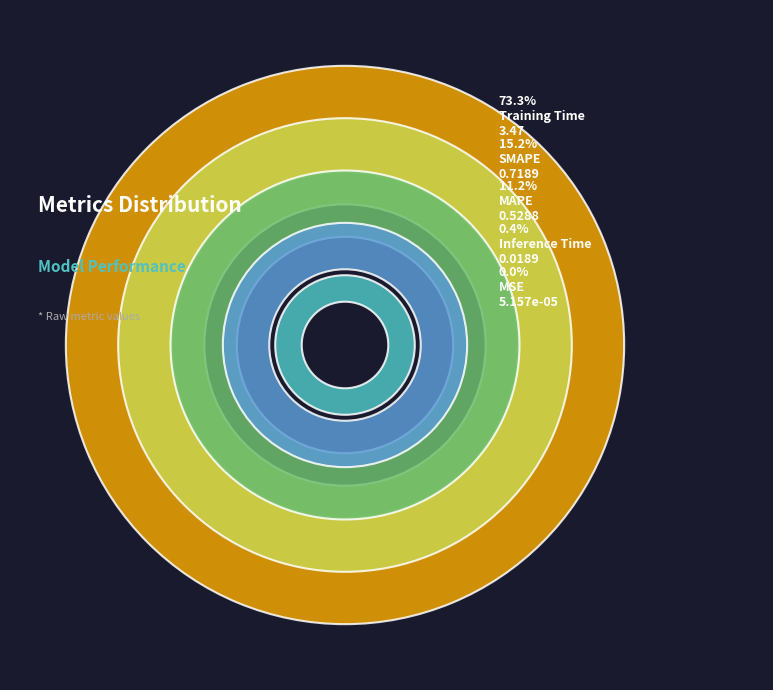

How many slices are in this pie chart?

5